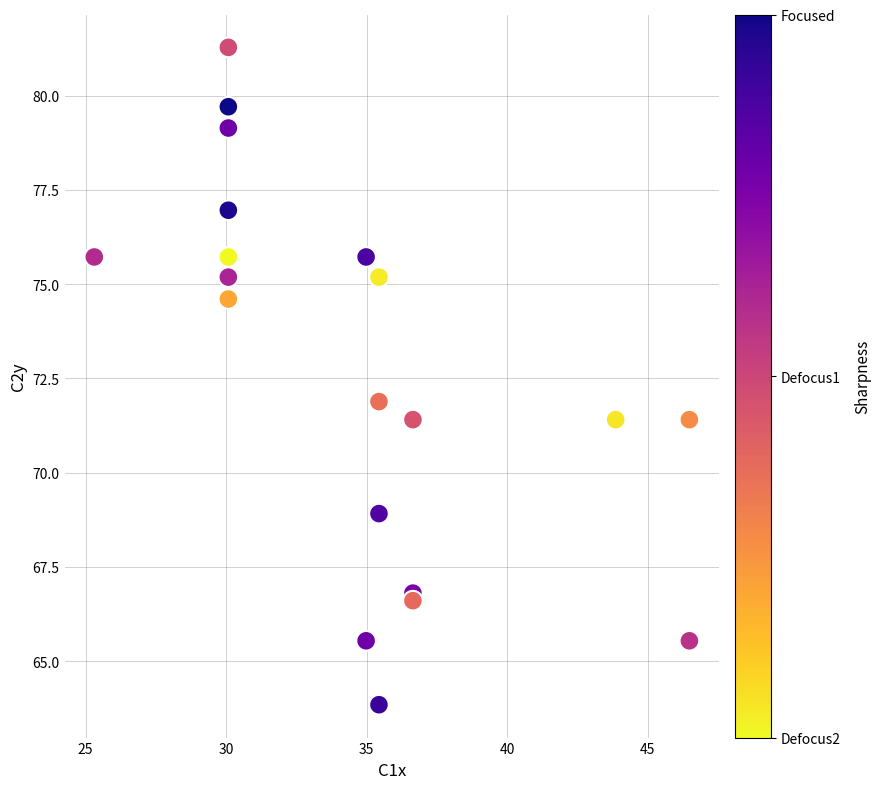

What is the range of X values (max minus min)?

21.2